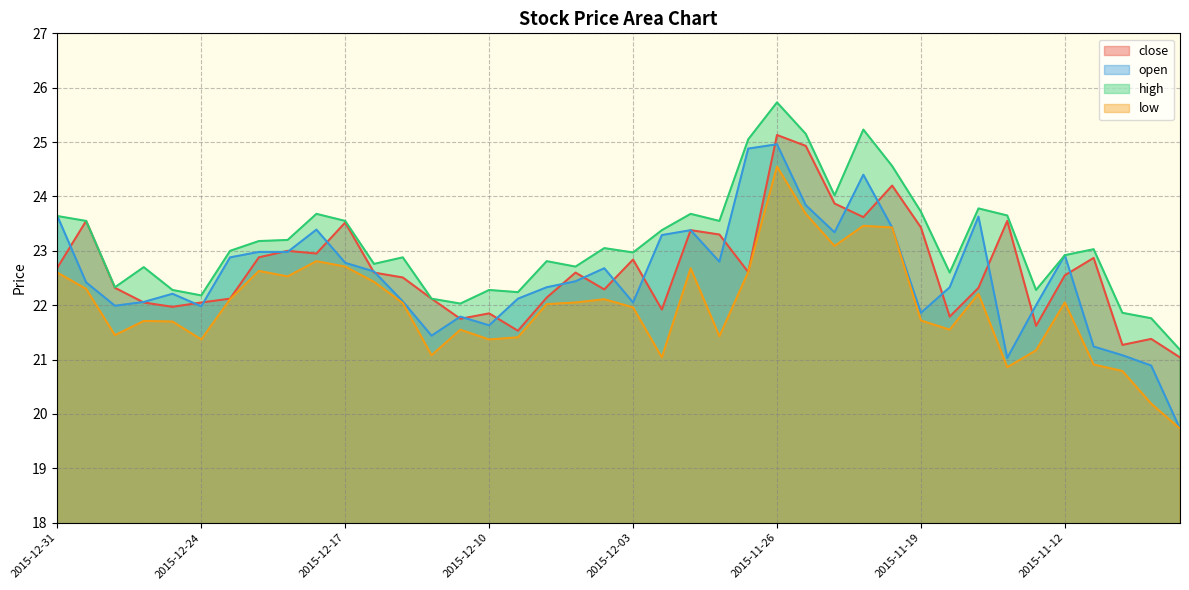

Is it true that low equals 21.4 at 2015-12-24?

True